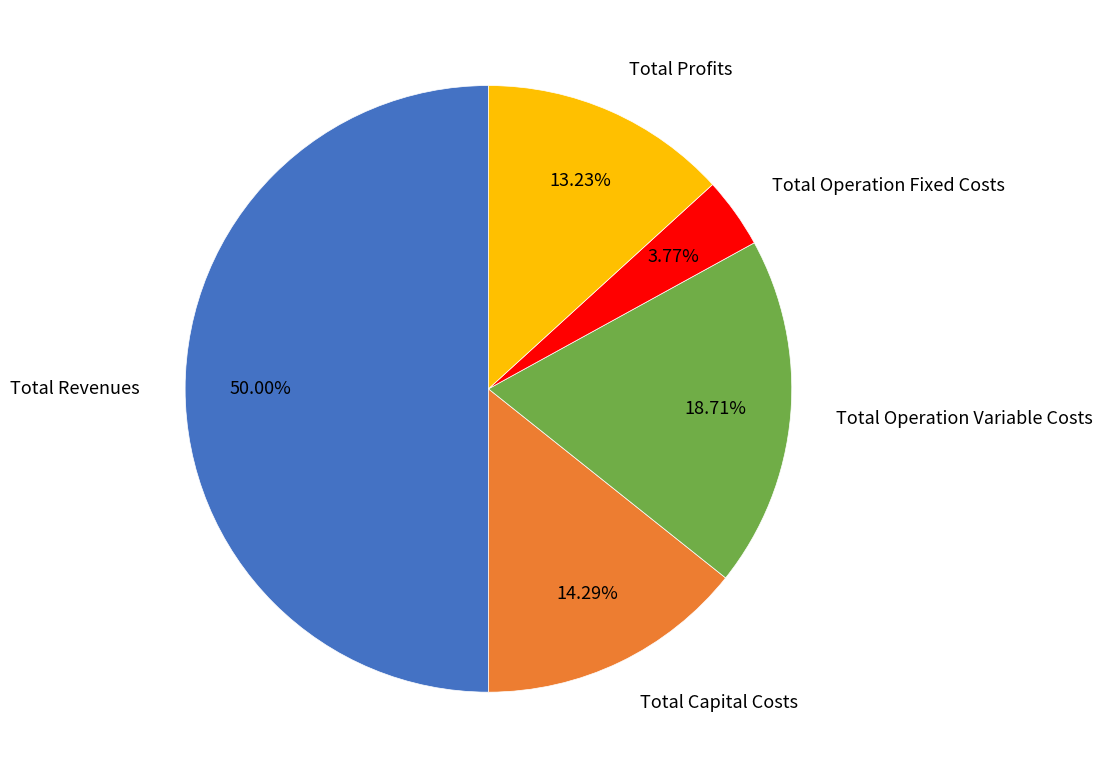

Which slice represents more than half of the pie?

Total Revenues